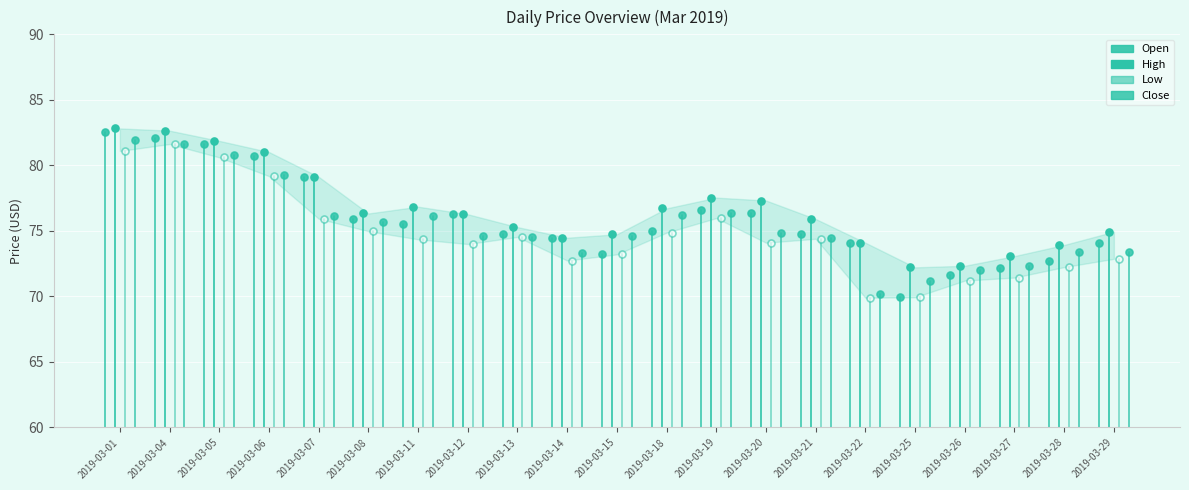

True or false: Open and High intersect in this chart.

False